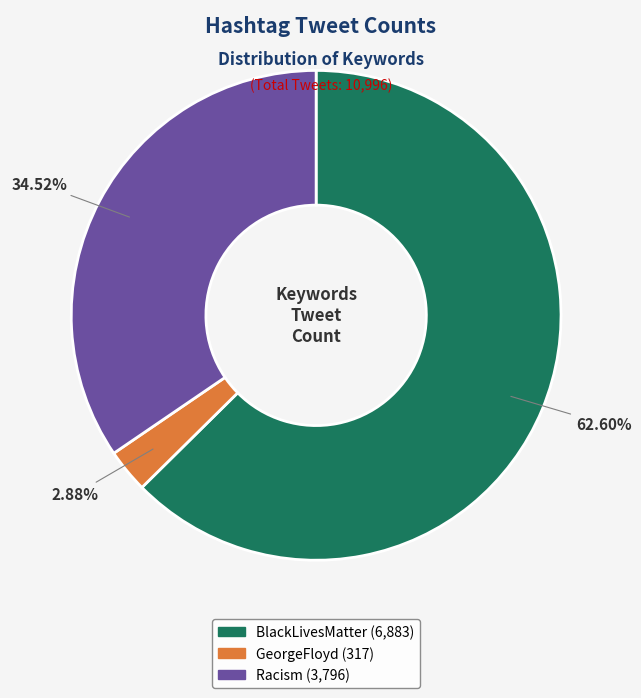

Count the number of slices in the pie.

3